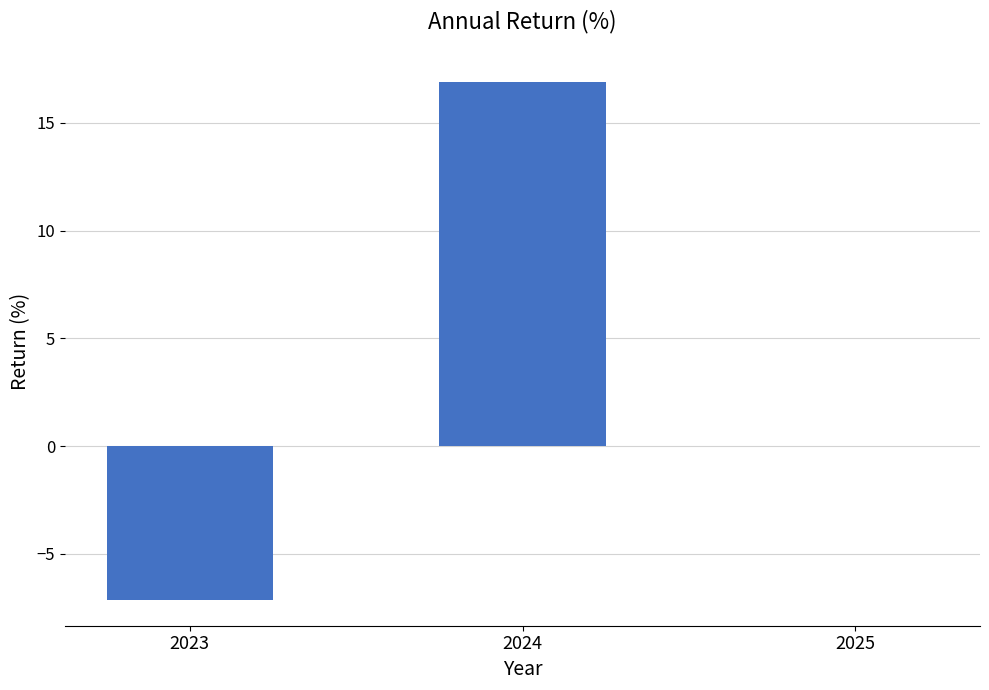

The value at 2024 is 28.4. True or false?

False